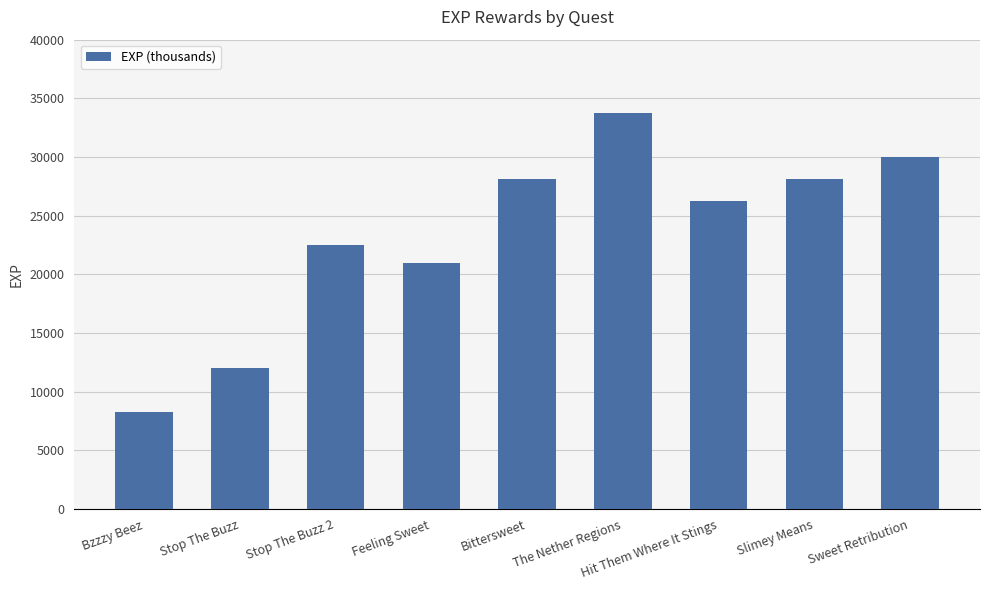

How many data points are less than 26250?

4